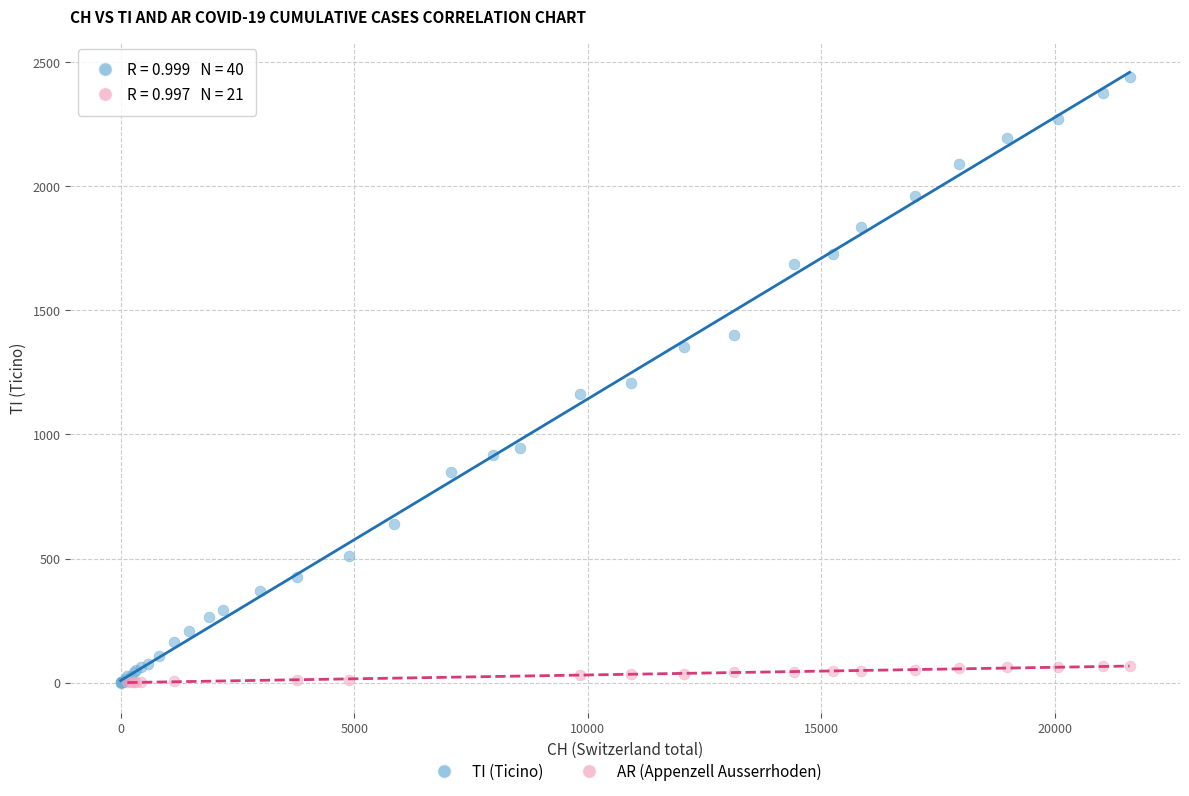

Which series has the largest Y range (max minus min)?

TI (Ticino)